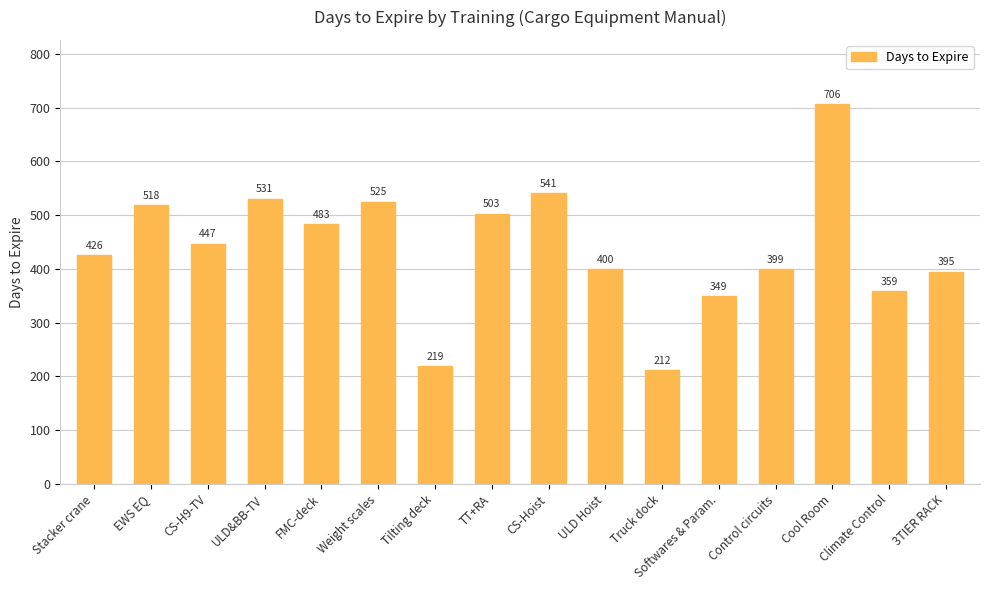

Count the number of data series in this chart.

1